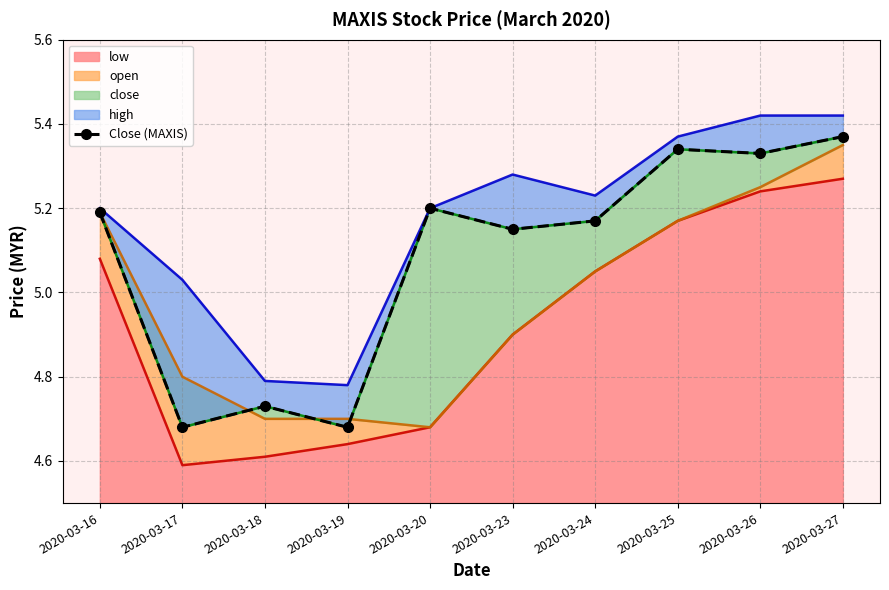

Is it true that low equals 6.9 at 2020-03-18?

False